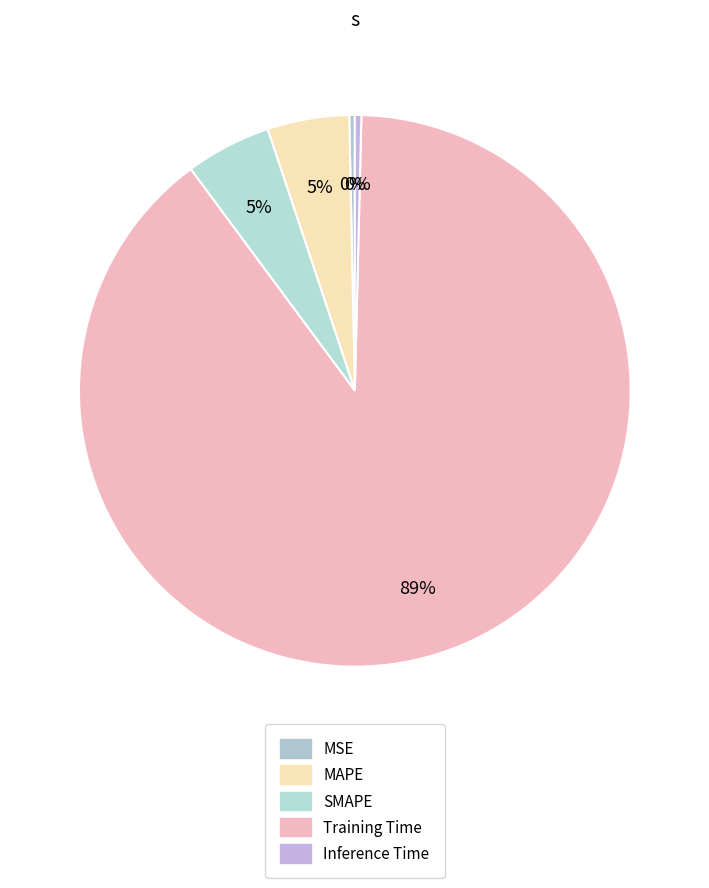

How much of the chart is everything except MSE?

99.7%